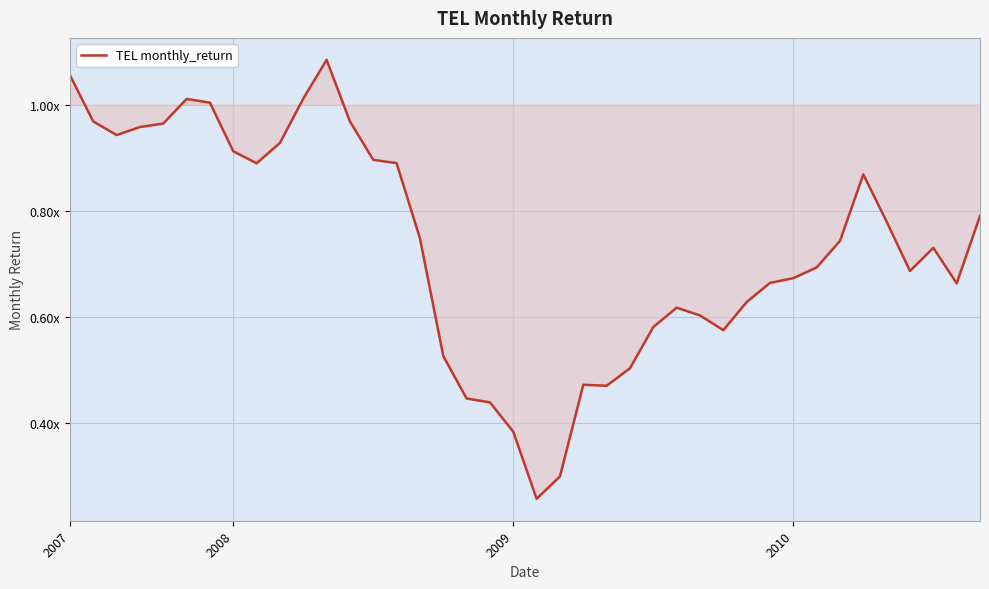

List the labels in order of value, largest first.

11, 2007, 10, 5, 6, 2008, 12, 4, 2010, 2009, 9, 7, 13, 14, 8, 34, 39, 35, 15, 33, 37, 32, 36, 31, 30, 38, 29, 26, 27, 25, 28, 16, 24, 22, 23, 17, 18, 19, 21, 20